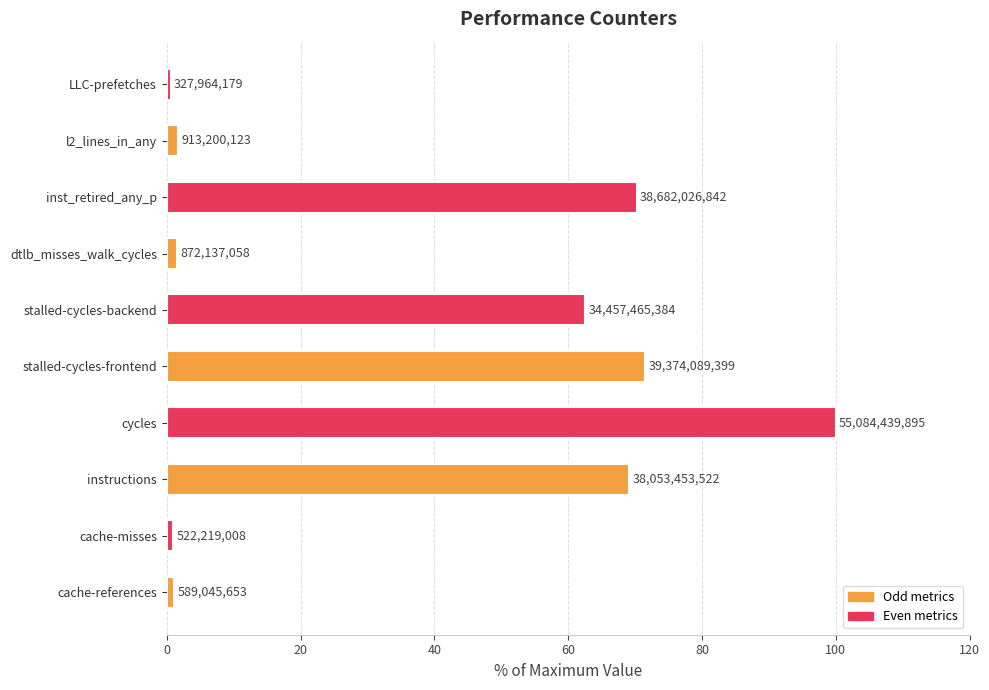

How many bars are there in total?

10